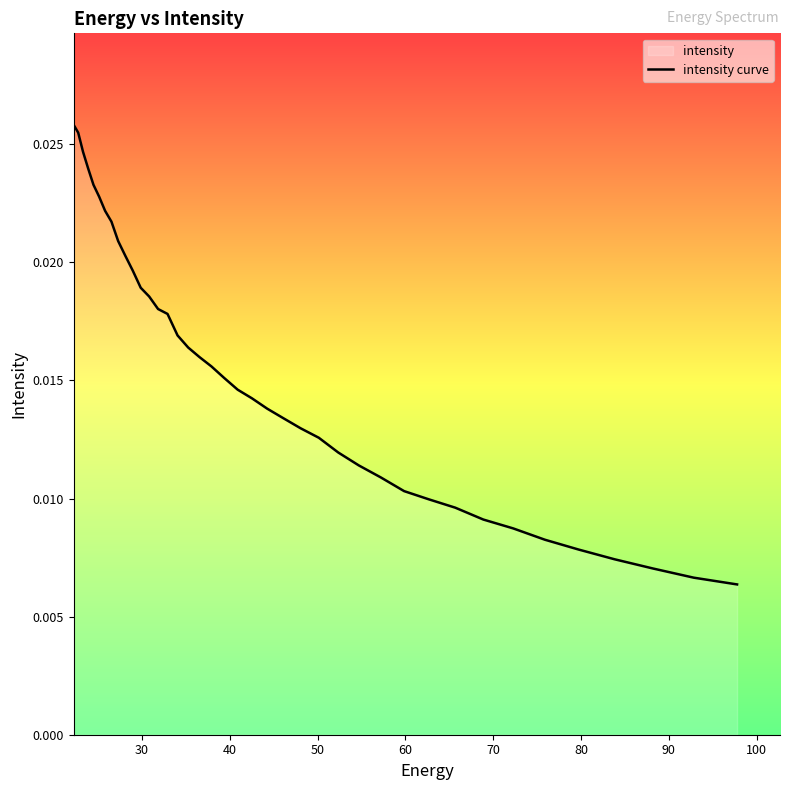

How many categories are shown in the chart?

40